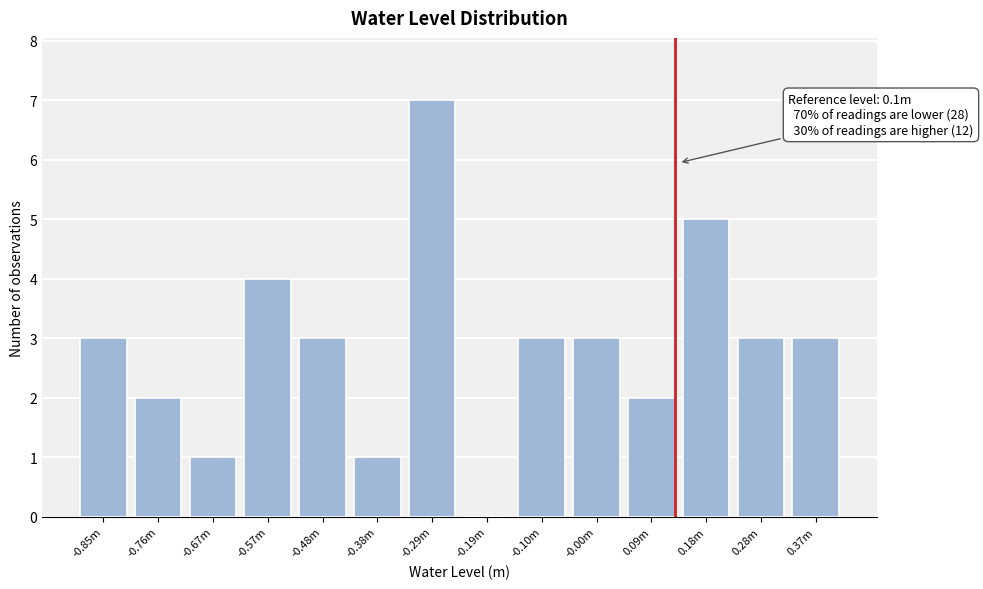

Reading left to right, list all the values displayed in this chart.

-0.85m=3	-0.76m=2	-0.67m=1	-0.57m=4	-0.48m=3	-0.38m=1	-0.29m=7	-0.19m=0	-0.10m=3	-0.00m=3	0.09m=2	0.18m=5	0.28m=3	0.37m=3